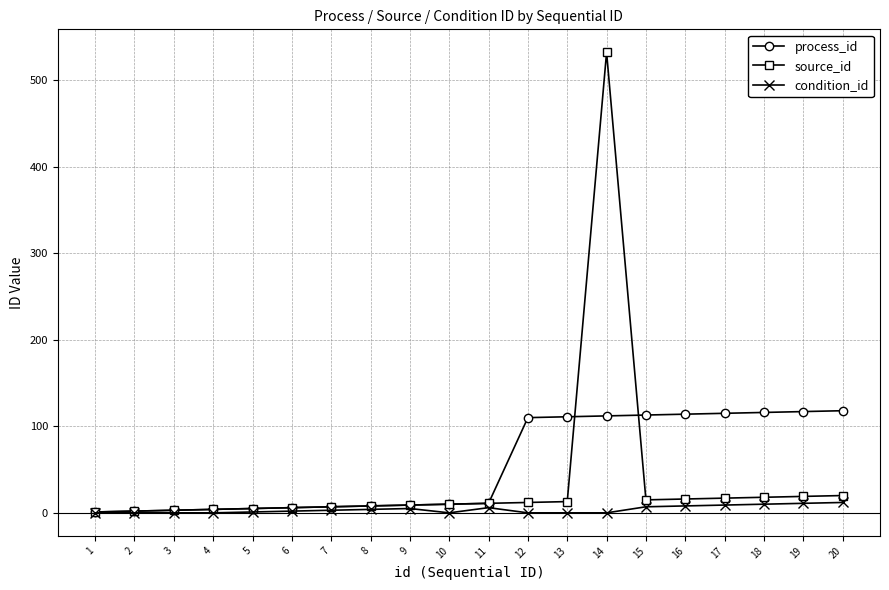

List the series in order of their overall mean, highest first.

process_id, source_id, condition_id